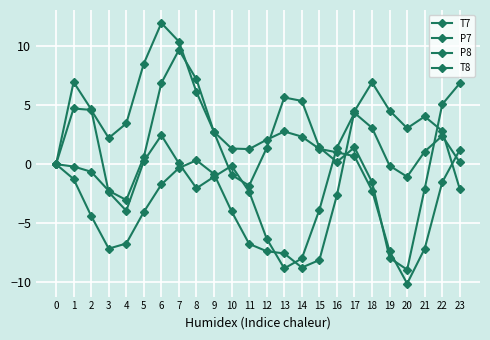

True or false: P7 and T7 cross at least once.

True